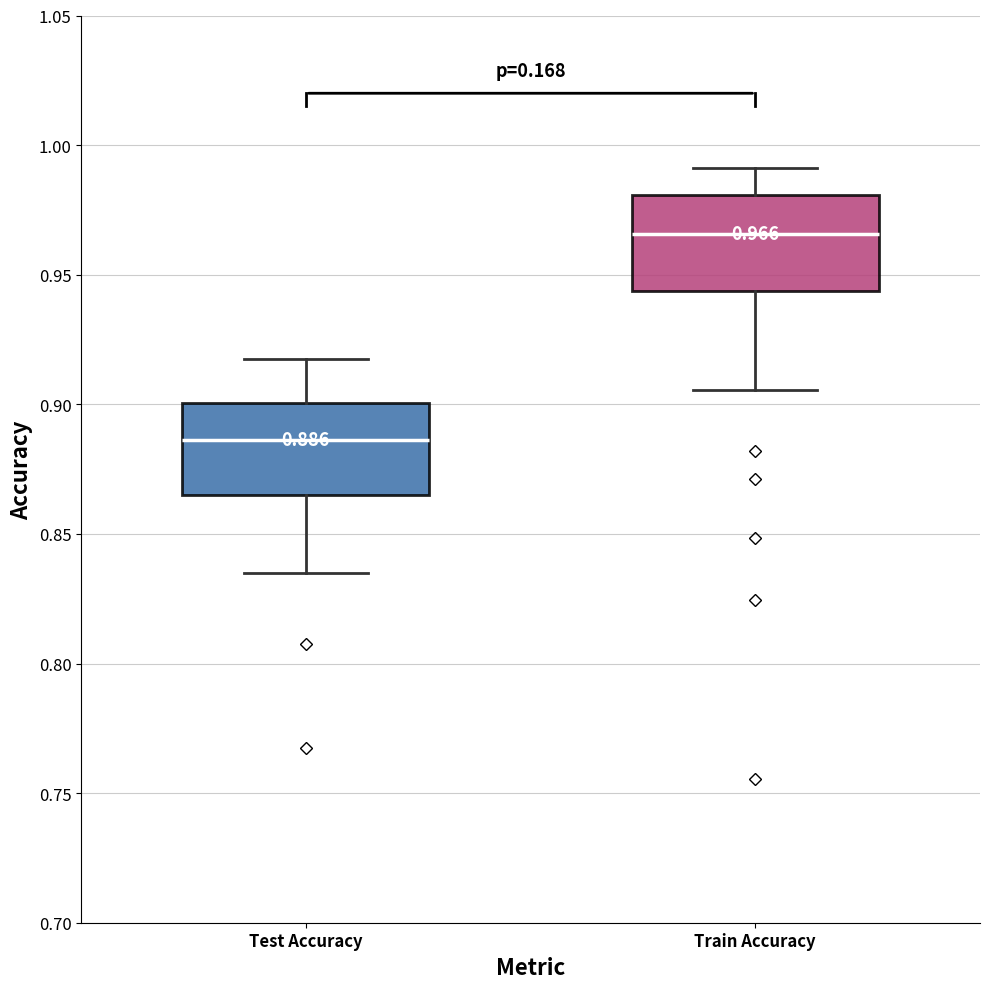

Which box's median line is the lowest?

Test Accuracy